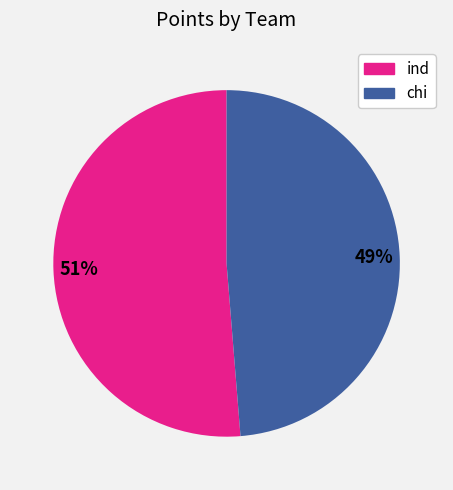

Does any single category account for the majority?

Yes